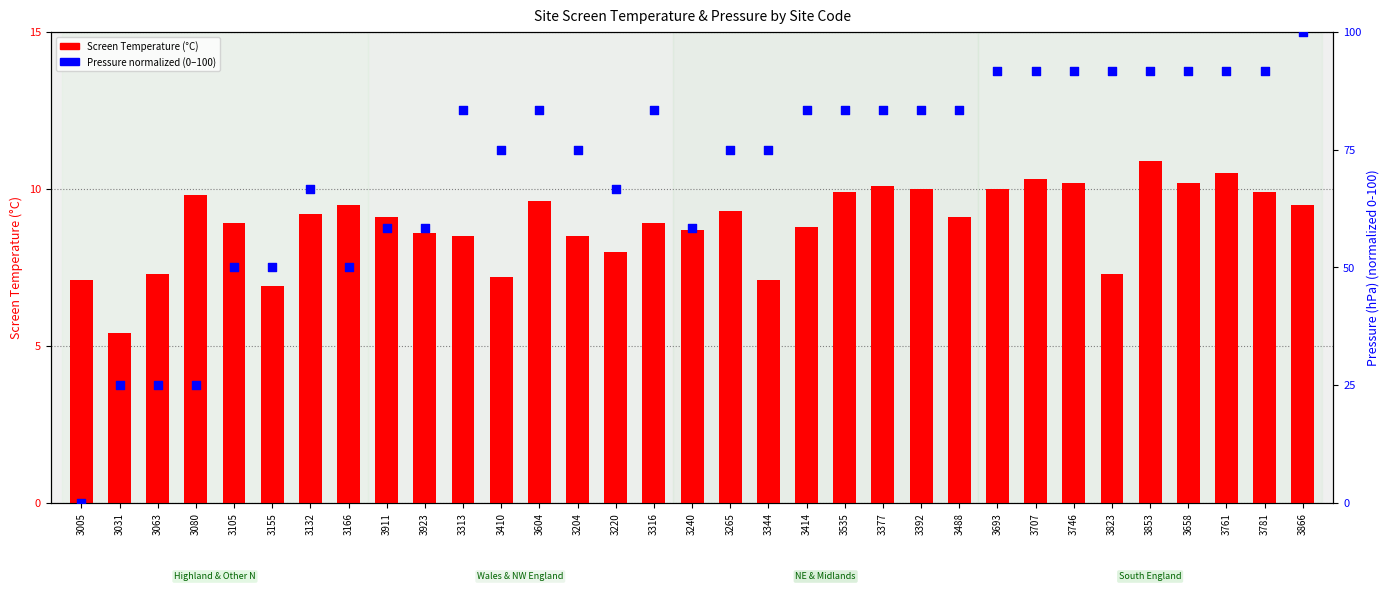

What is the total value across all series at 3488?

92.4